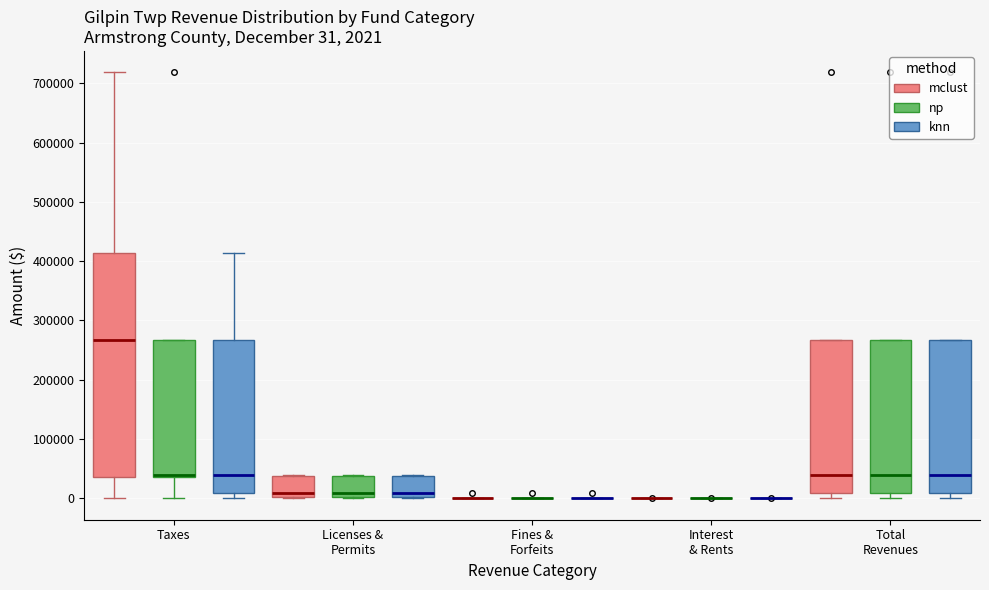

Which box is the tallest, from its lower edge to its upper edge?

Taxes (mclust)